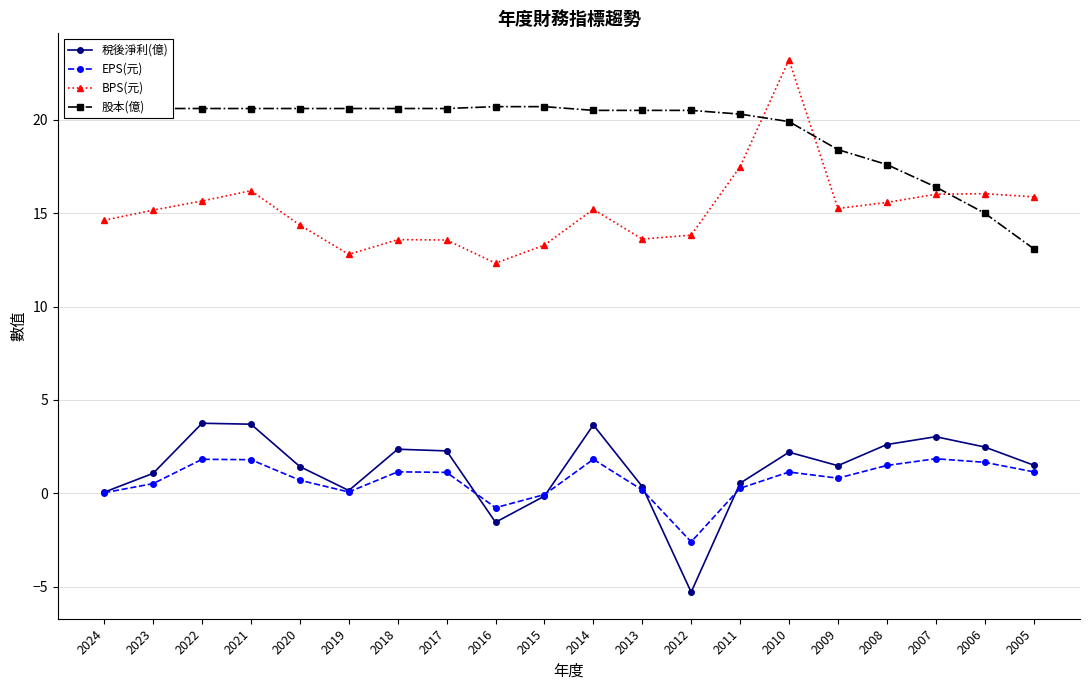

True or false: BPS(元) and 股本(億) cross at least once.

True